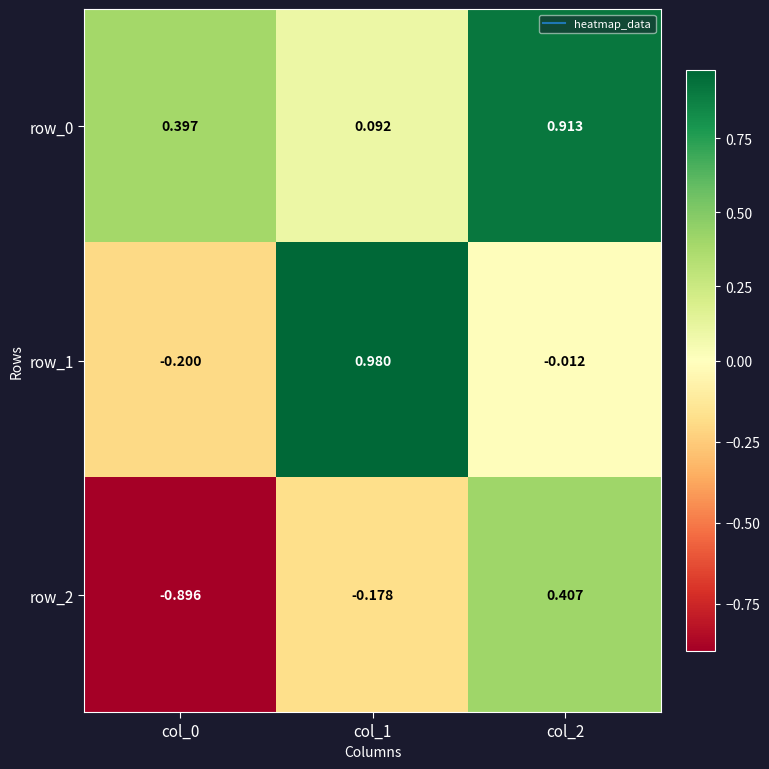

Is the value of row_2 at col_0 greater than the value of row_1 at col_2?

No